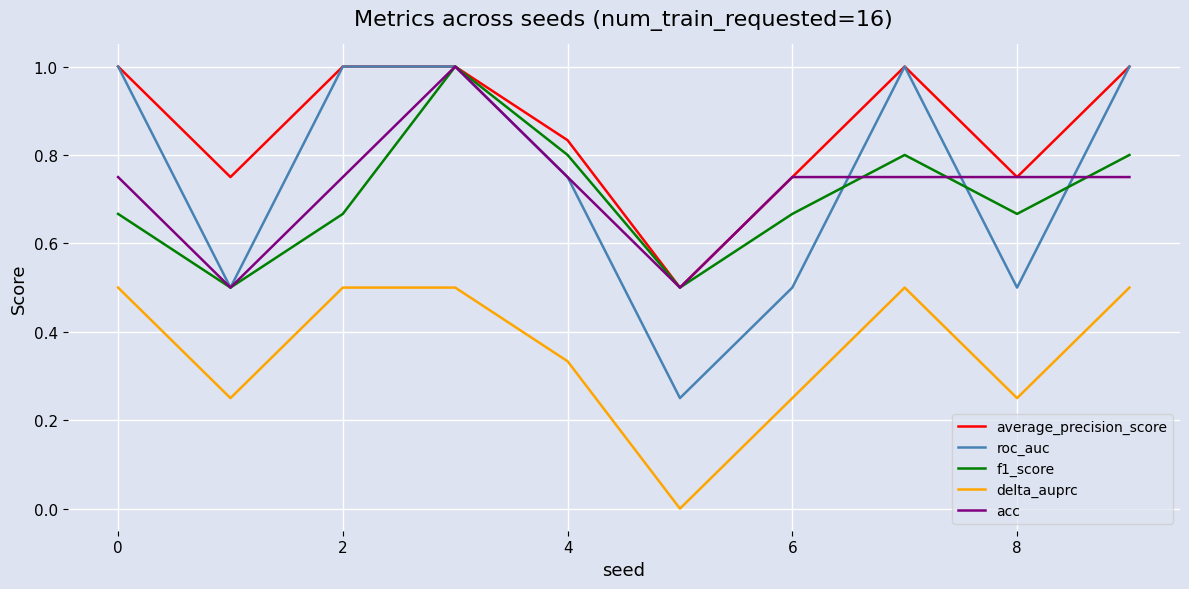

How many acc values are between 0 and 1?

10